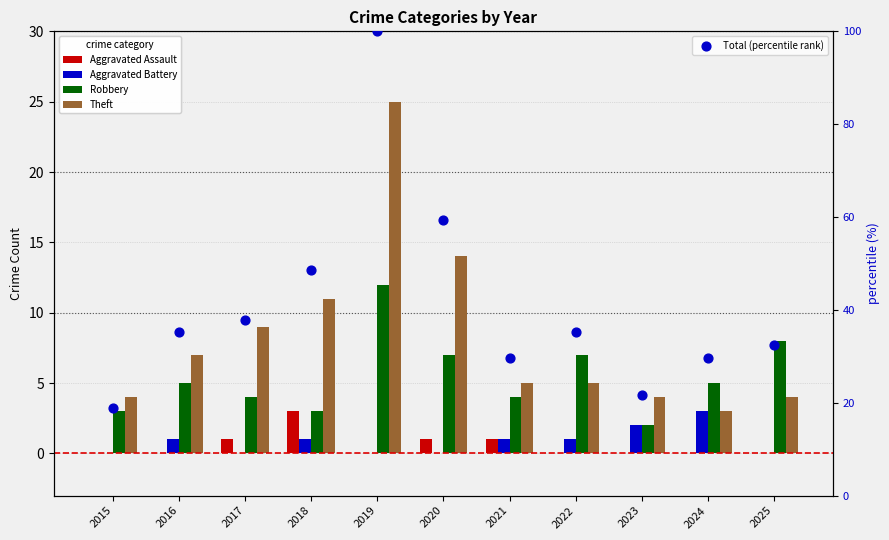

What are all the series names shown in the legend?

Aggravated Assault, Aggravated Battery, Robbery, Theft, Total (percentile rank)